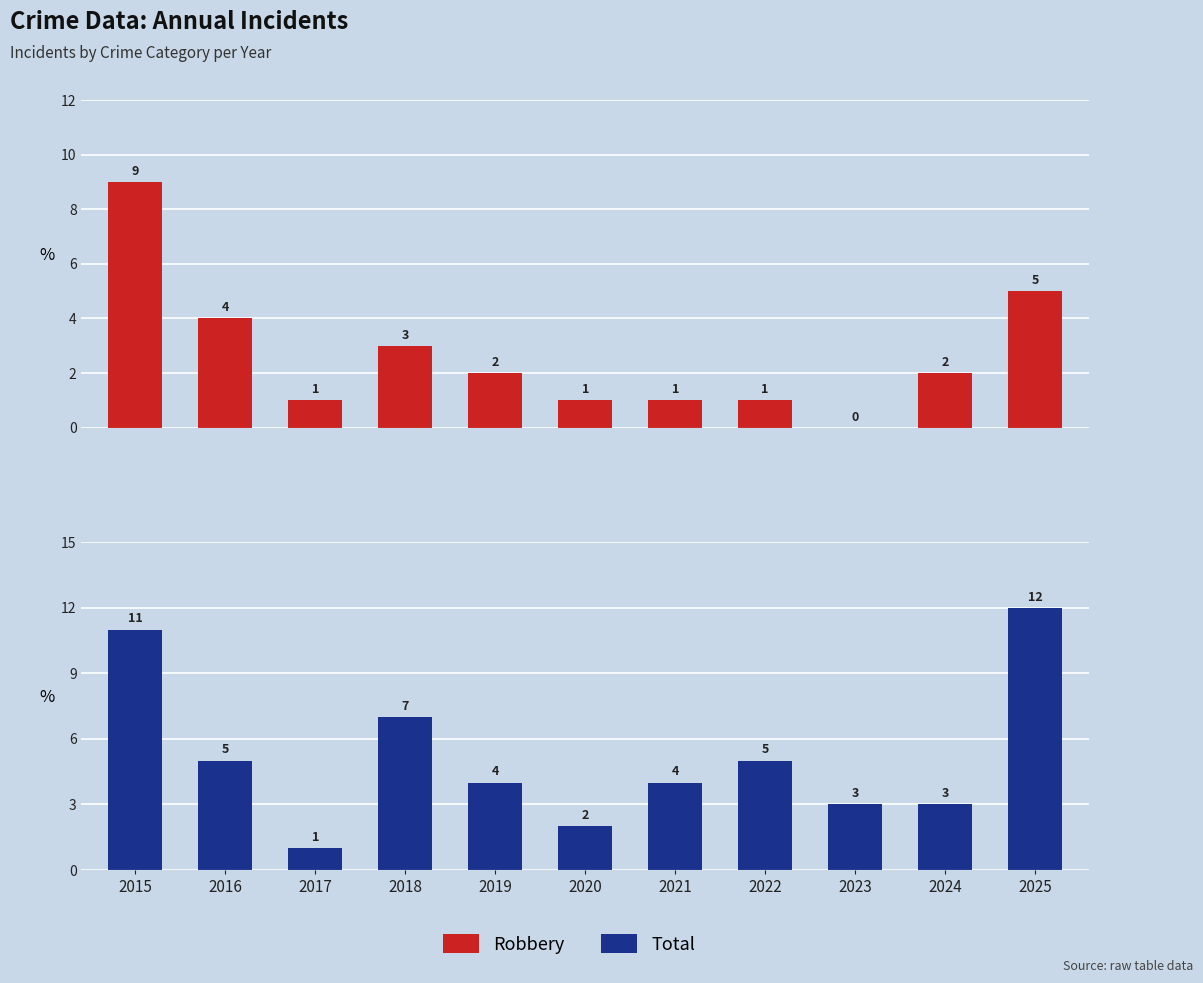

List the series in order of their overall mean, lowest first.

Robbery, Total